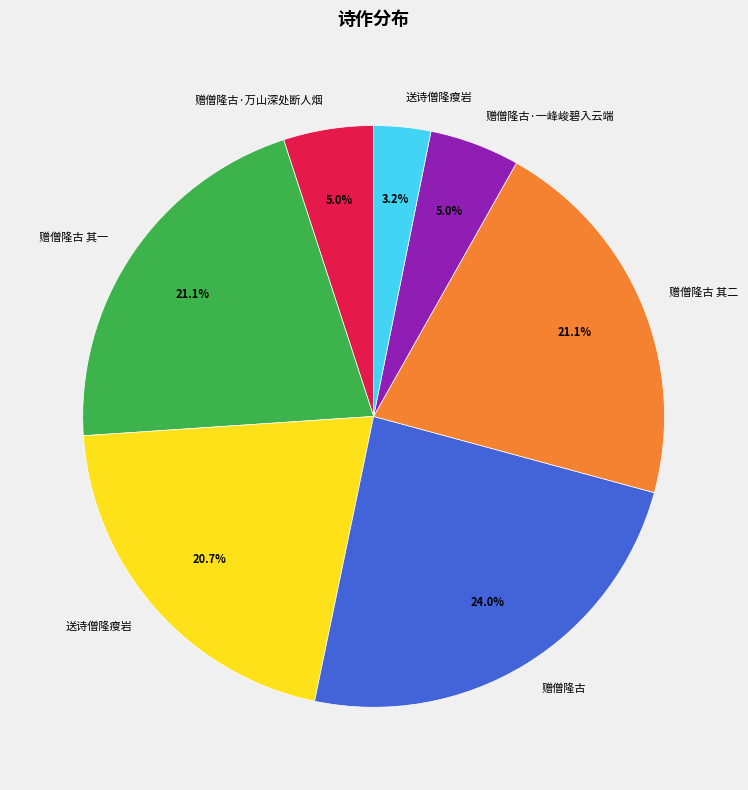

Is there any slice that represents more than half of the pie?

No